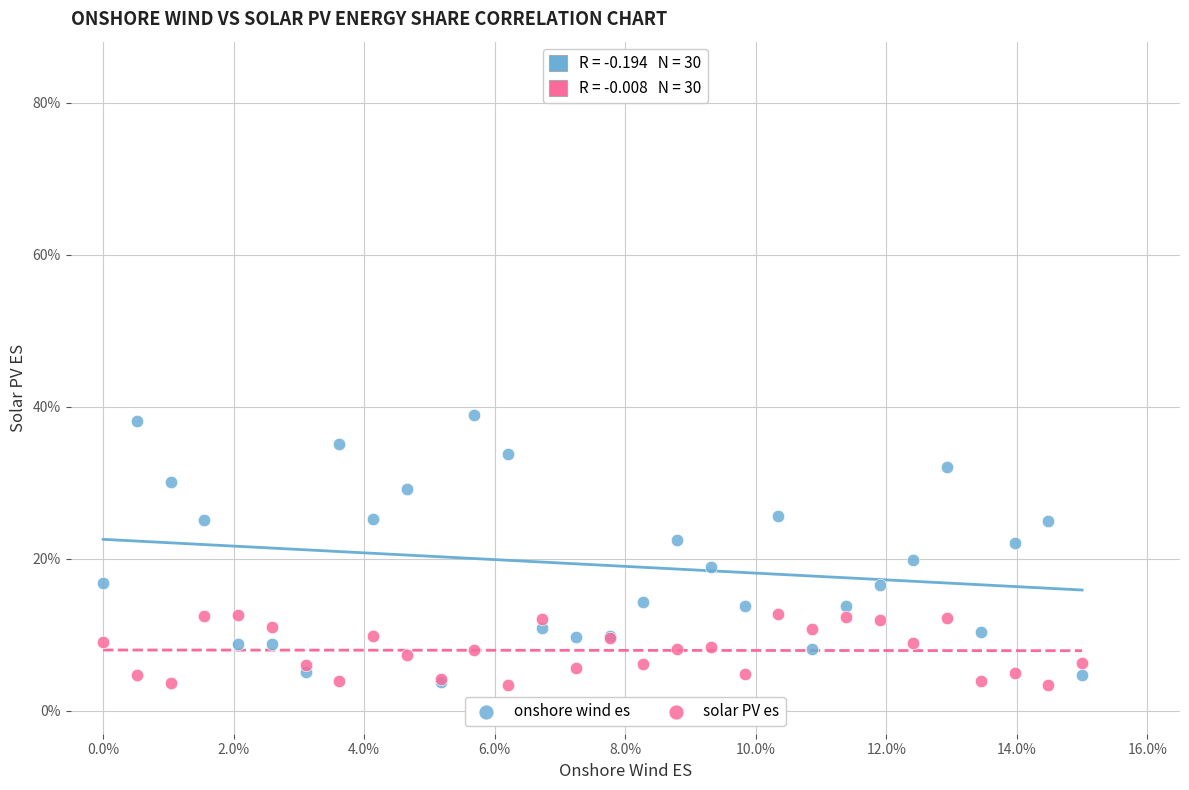

What are all the series names shown in the legend?

onshore wind es, solar PV es